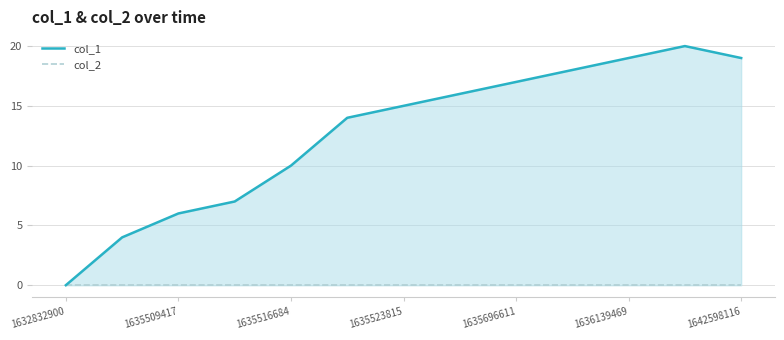

True or false: col_1 and col_2 intersect in this chart.

False